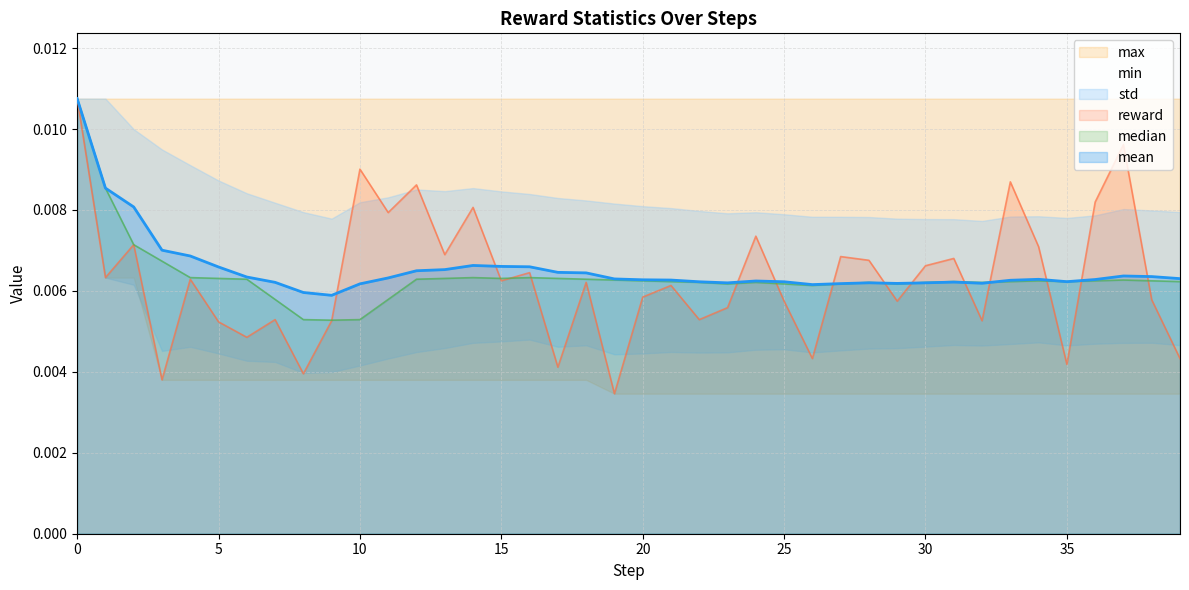

At which category does median reach its first local valley?

9